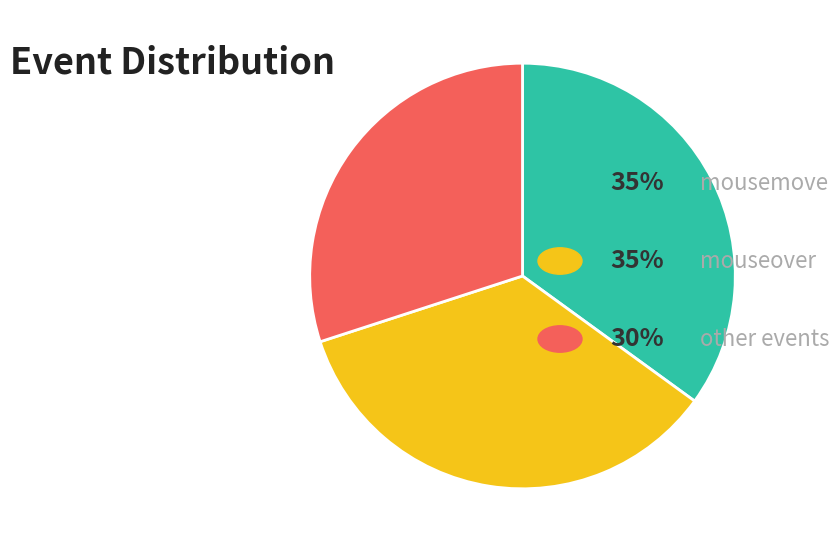

Count the number of slices in the pie.

3